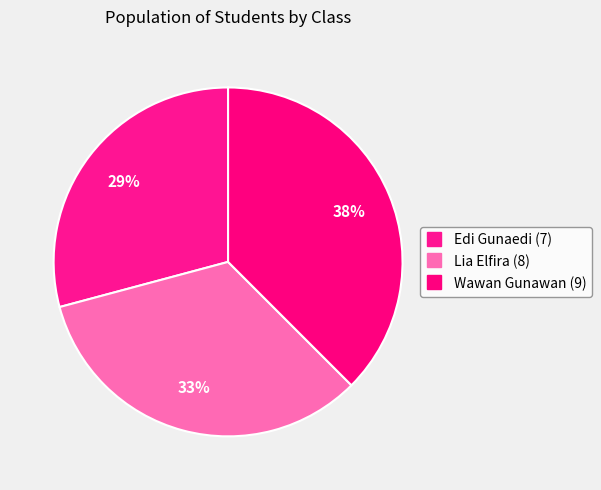

Count the number of slices in the pie.

3